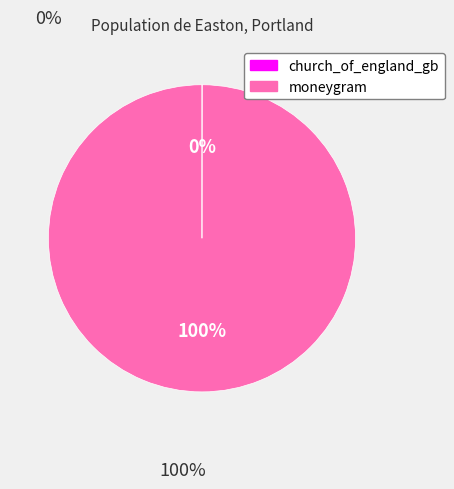

Which slice is the largest?

moneygram